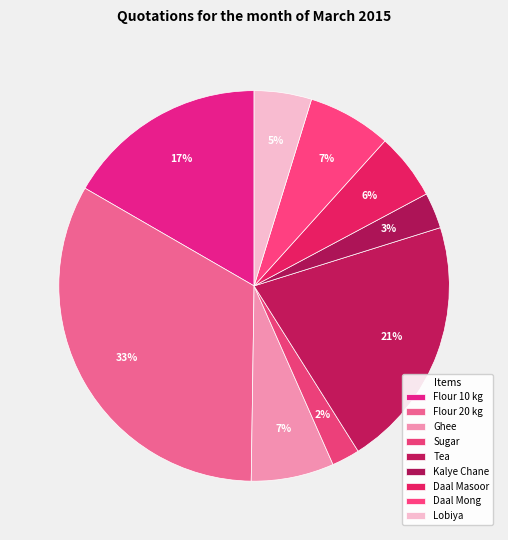

Which category has the biggest portion of the pie?

Flour 20 kg